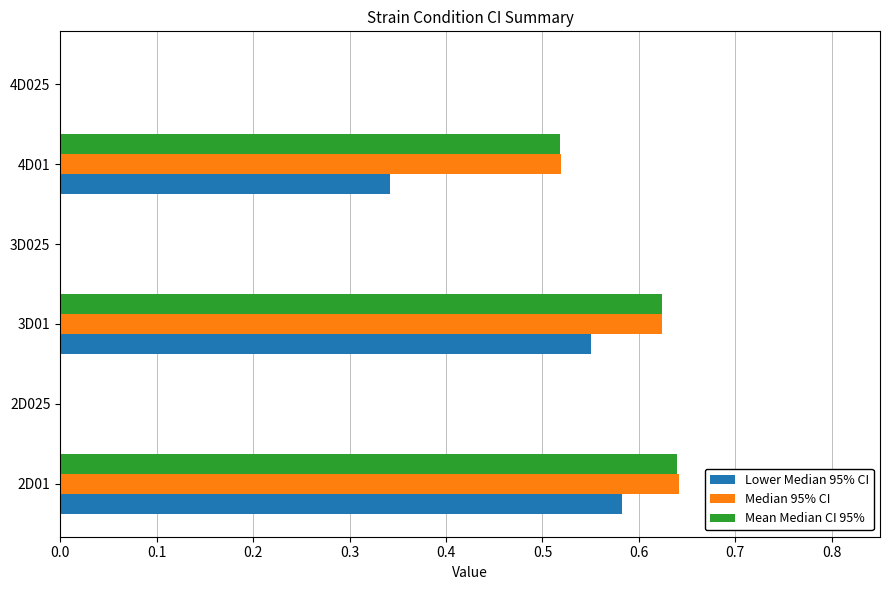

Is the value of Lower Median 95% CI at 3D01 greater than the value of Median 95% CI at 2D025?

Yes